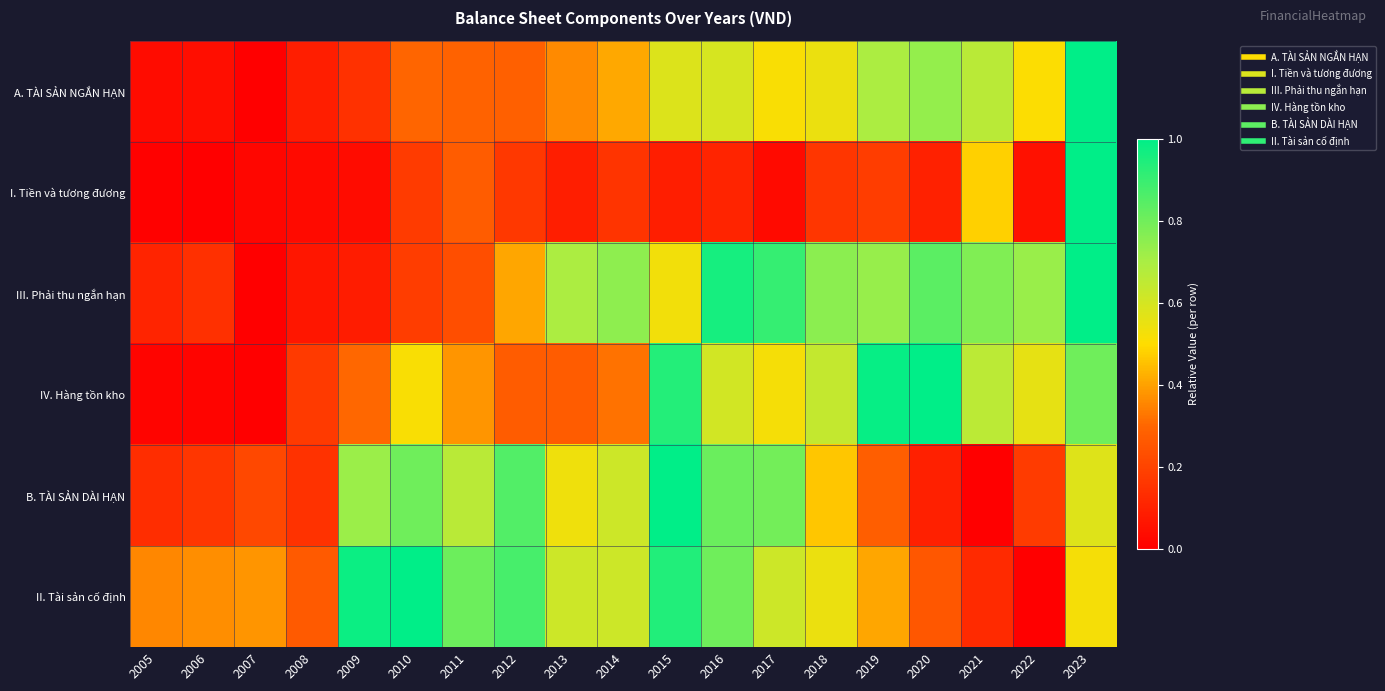

Which series has the widest spread of values?

A. TÀI SẢN NGẮN HẠN